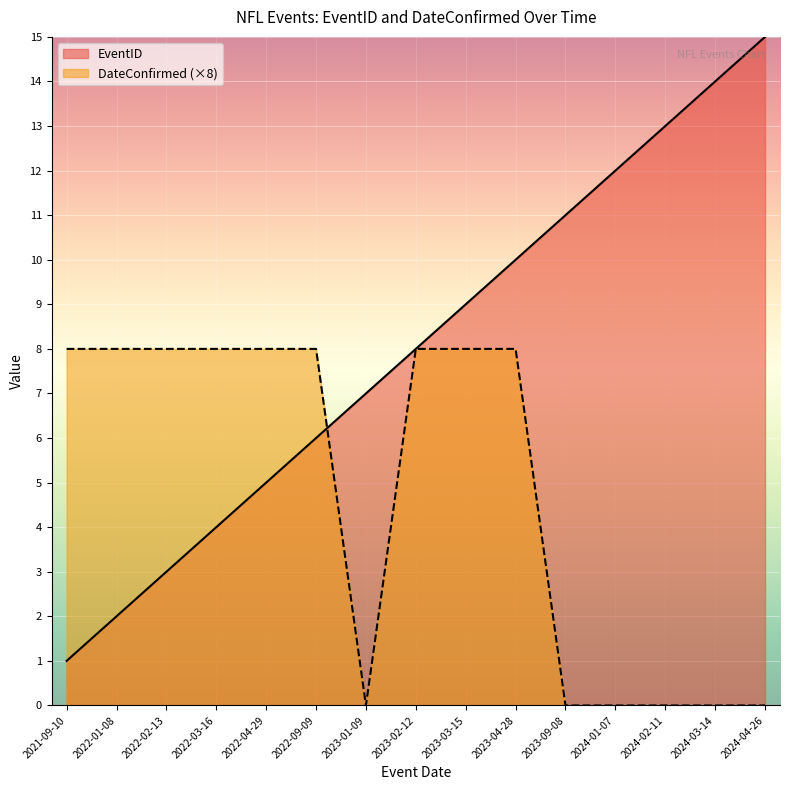

How many values in the EventID series are below 8?

7